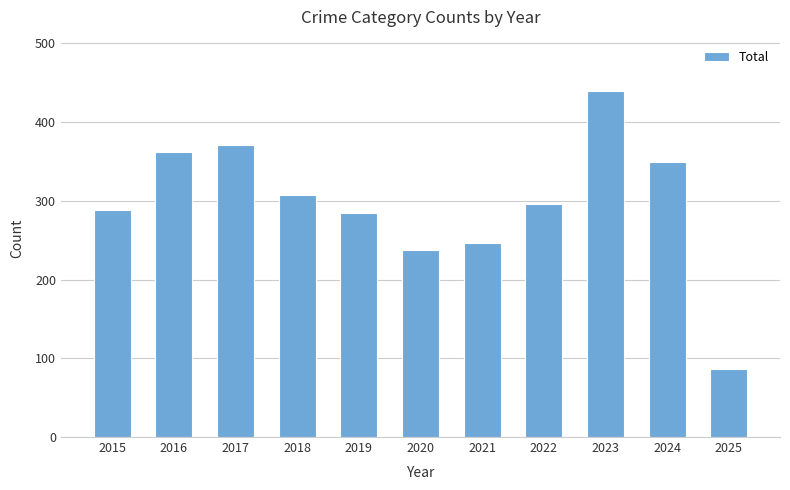

Reading left to right, list all the values displayed in this chart.

289	362	371	307	284	237	246	296	439	350	86